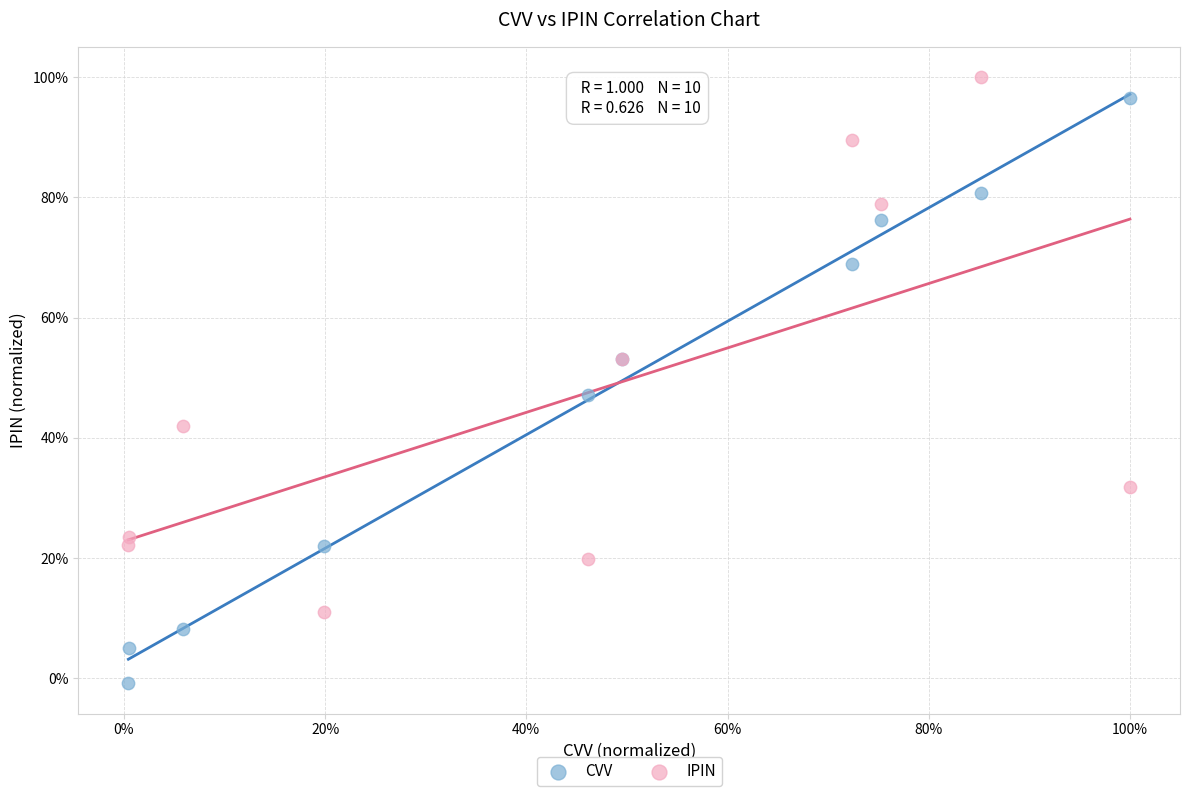

What are all the series names shown in the legend?

CVV, IPIN